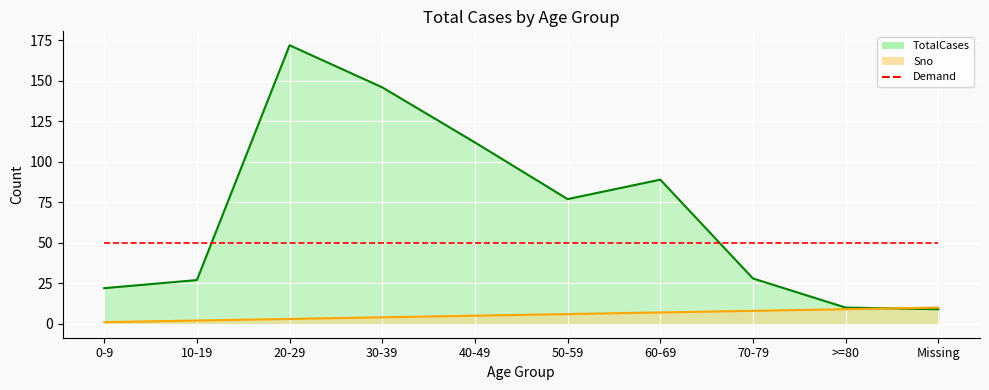

True or false: Sno line and Demand cross at least once.

False